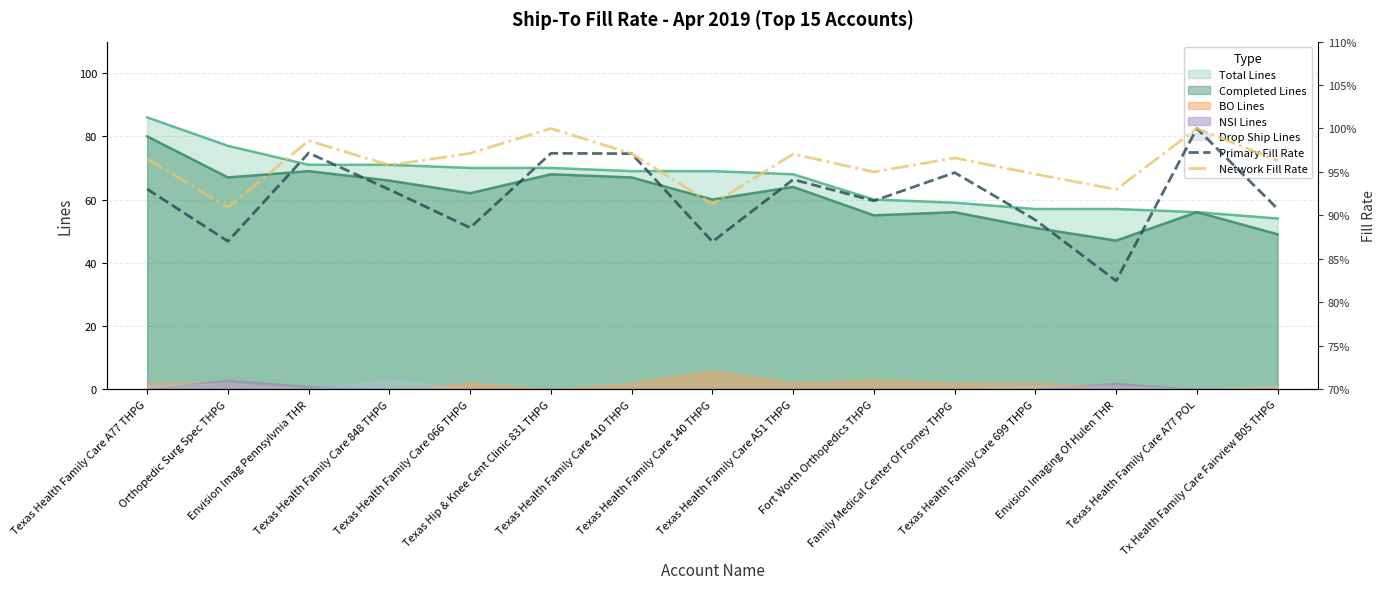

The Network Fill Rate series shows 0.4 at Fort Worth Orthopedics THPG. True or false?

False